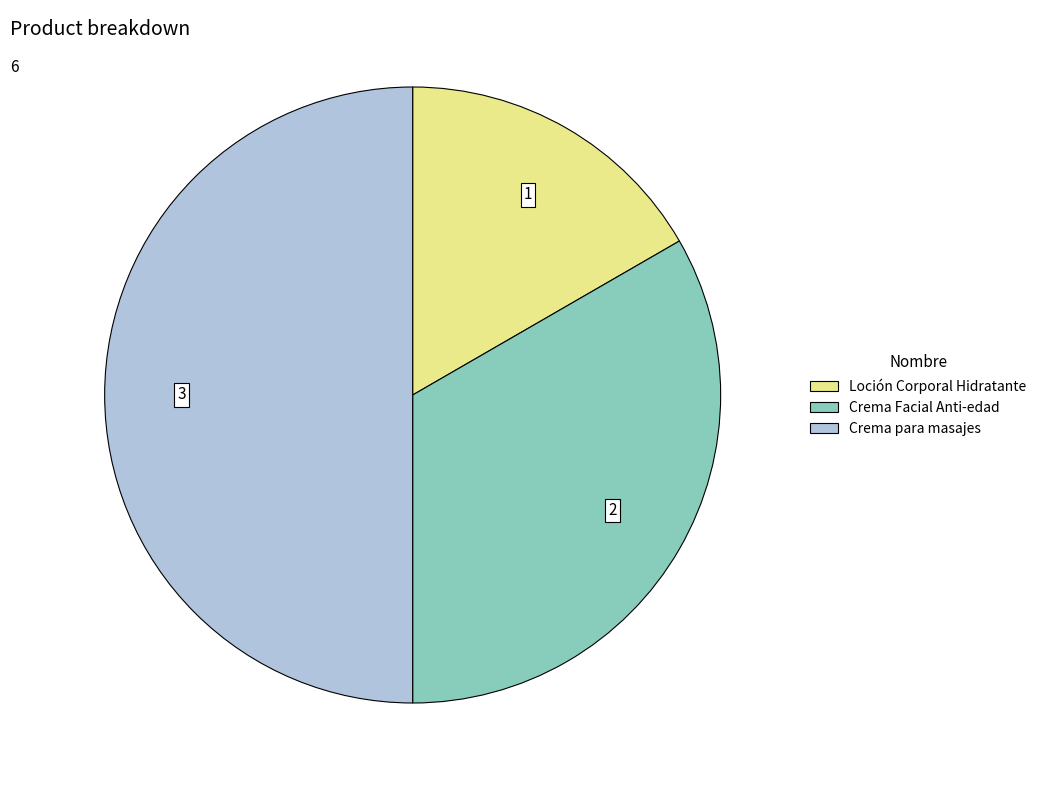

Rank the categories by value from lowest to highest.

Loción Corporal Hidratante, Crema Facial Anti-edad, Crema para masajes